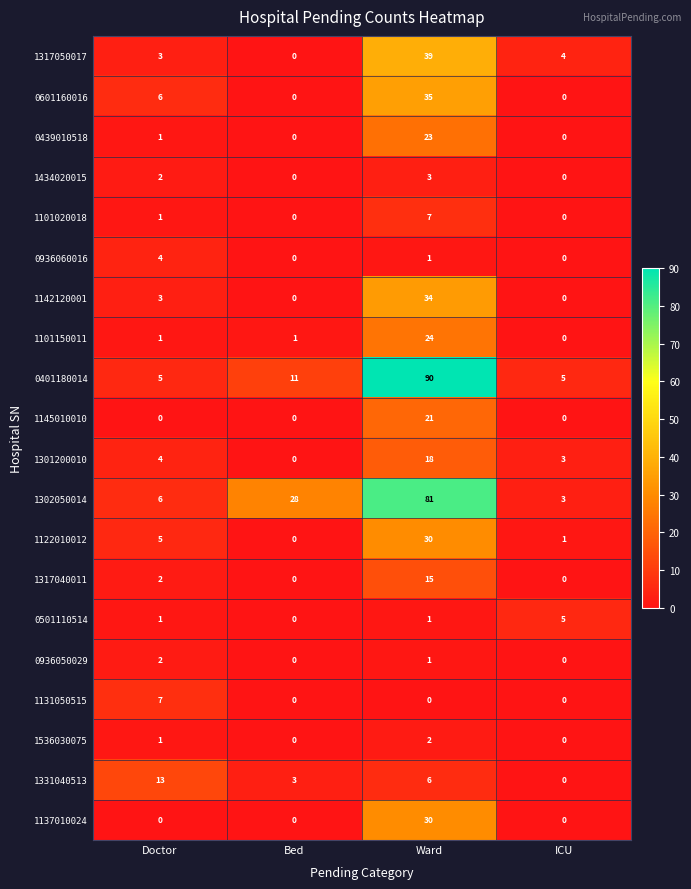

At which label does 1301200010 reach its minimum?

Bed